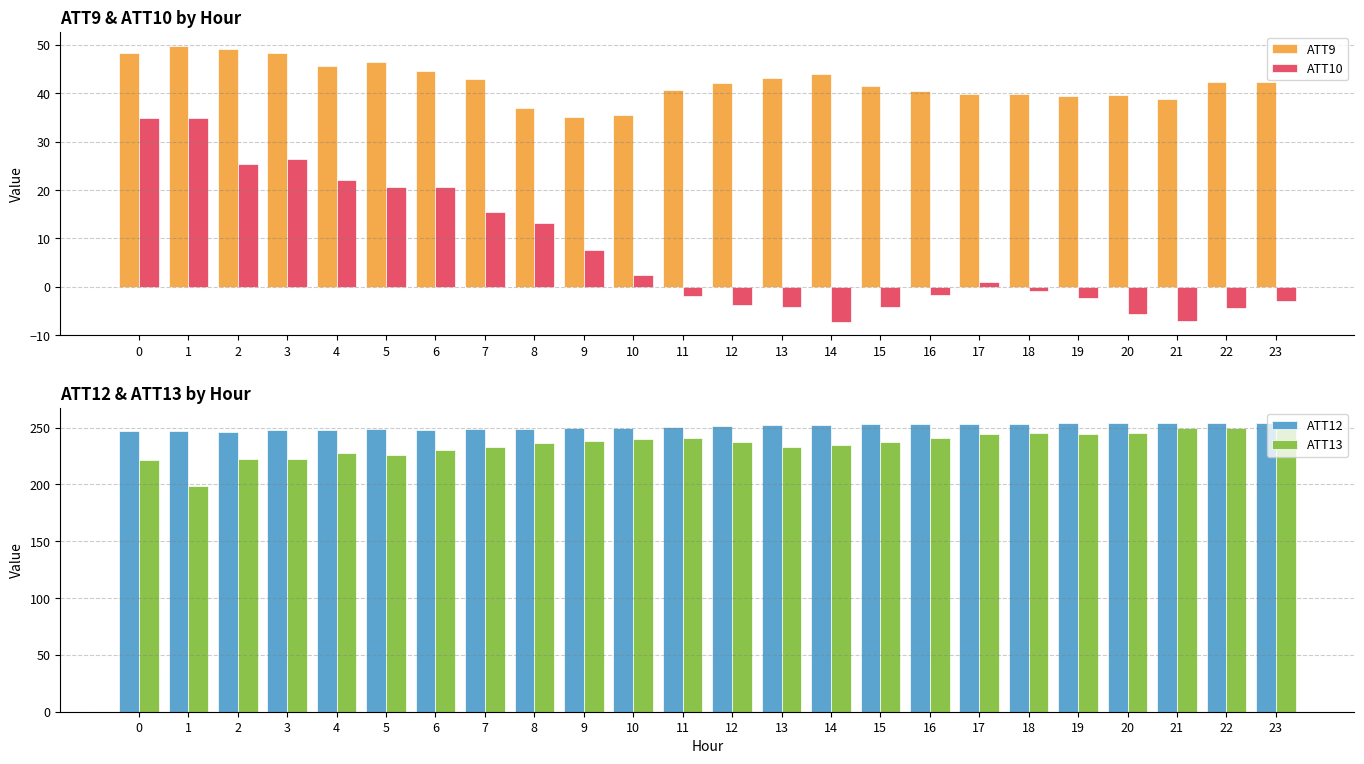

What is the minimum value shown in the chart?

-7.2